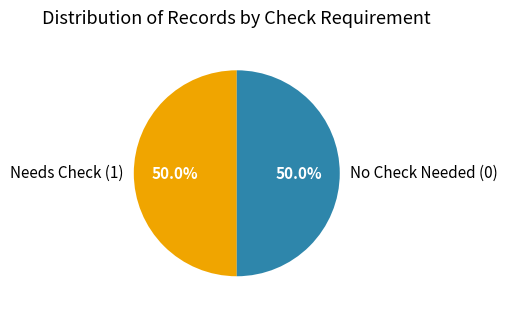

Do Needs Check (1) and No Check Needed (0) together represent more than half of the pie?

Yes